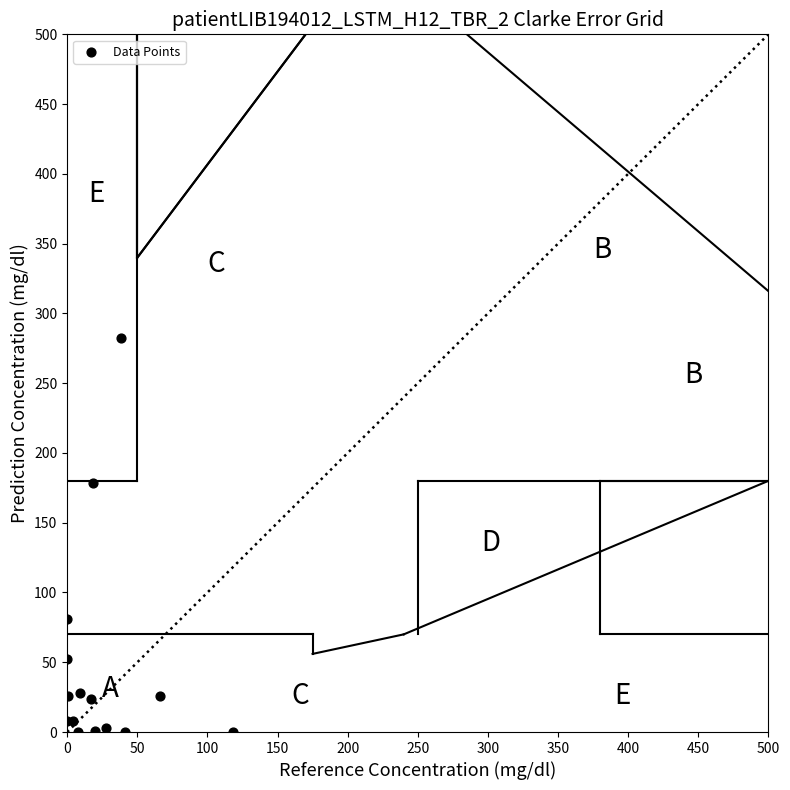

What Y value in the scatter plot is closest to 141?

178.2